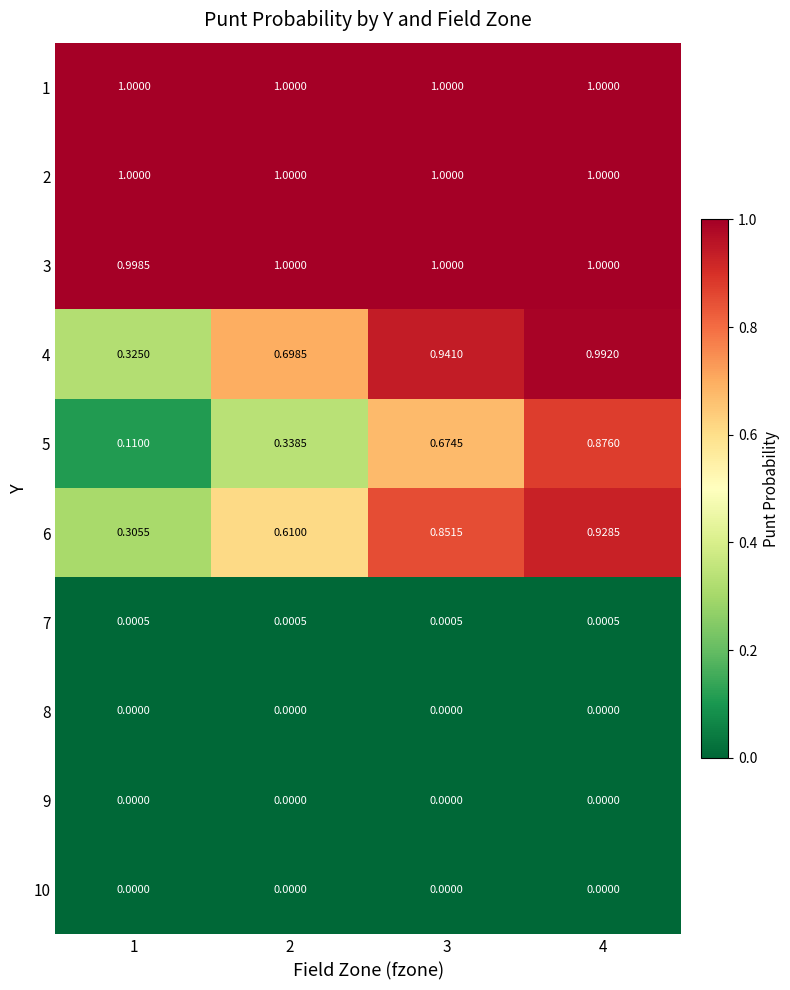

Is the value of 10 at 1 greater than the value of 7 at 4?

No